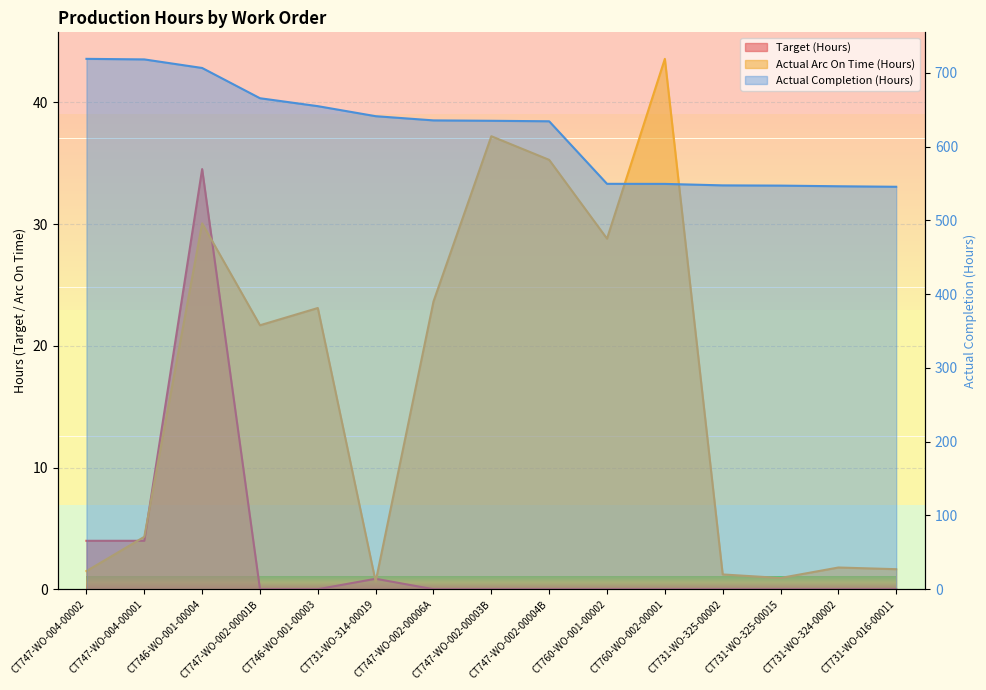

The Target (Hours) series shows 0.0 at CT731-WO-016-00011. True or false?

True